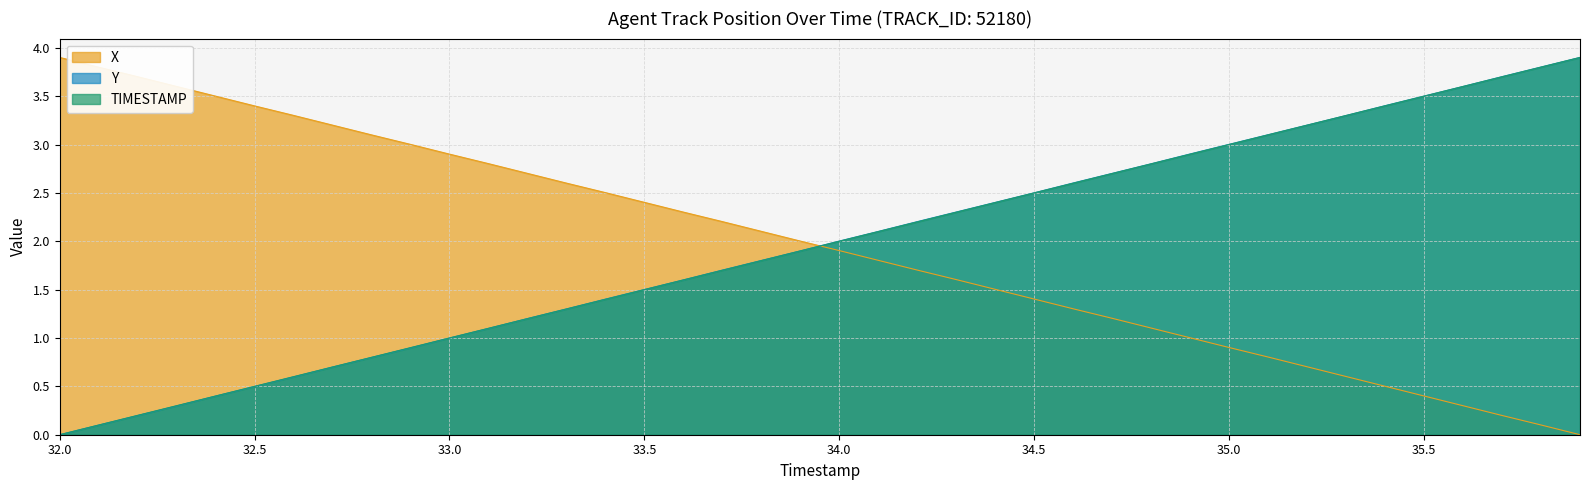

What is the average value of the TIMESTAMP series?

1.9